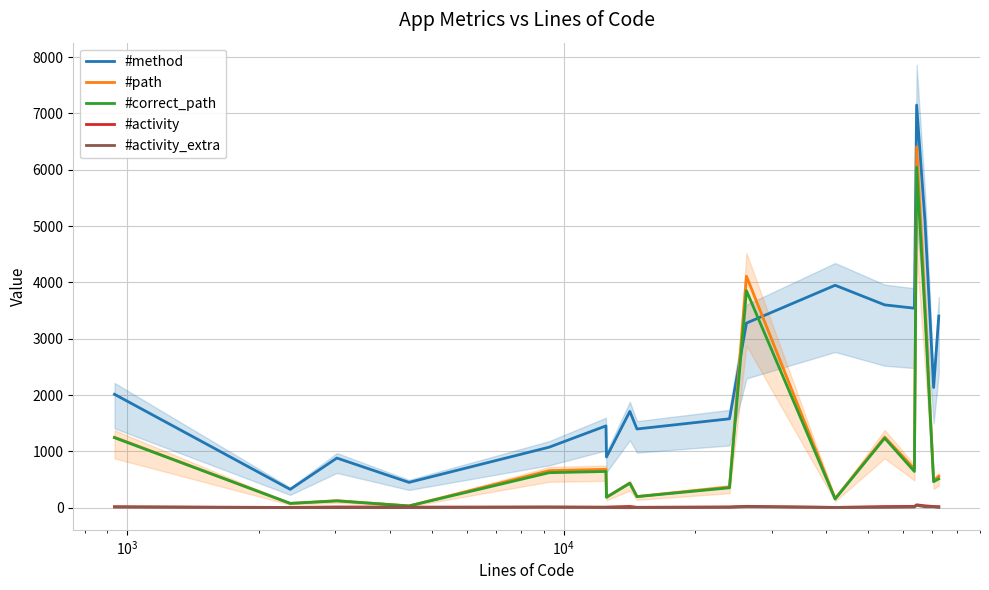

How many intersections are there between #method and #correct_path?

2